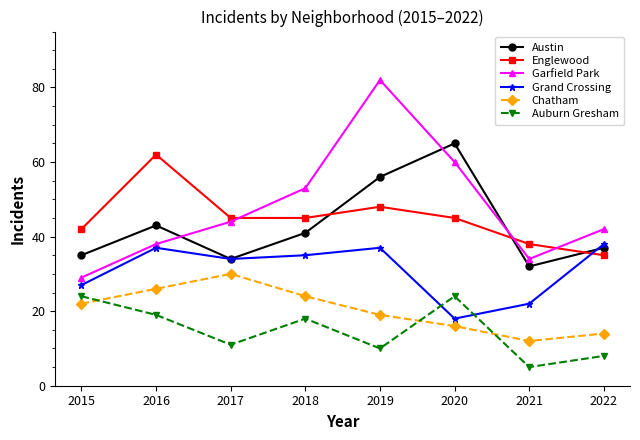

Reading left to right, what are all the values shown in this chart?

Austin: 2015=35	2016=43	2017=34	2018=41	2019=56	2020=65	2021=32	2022=37
Englewood: 2015=42	2016=62	2017=45	2018=45	2019=48	2020=45	2021=38	2022=35
Garfield Park: 2015=29	2016=38	2017=44	2018=53	2019=82	2020=60	2021=34	2022=42
Grand Crossing: 2015=27	2016=37	2017=34	2018=35	2019=37	2020=18	2021=22	2022=38
Chatham: 2015=22	2016=26	2017=30	2018=24	2019=19	2020=16	2021=12	2022=14
Auburn Gresham: 2015=24	2016=19	2017=11	2018=18	2019=10	2020=24	2021=5	2022=8